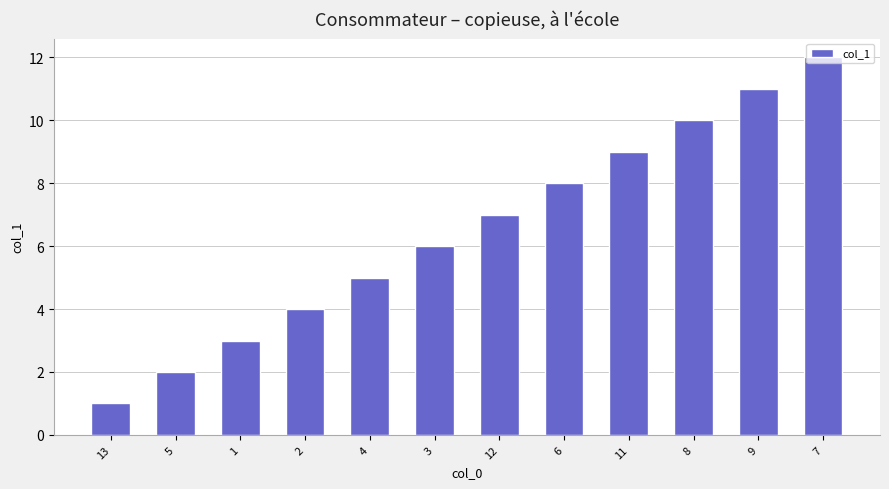

What is the value of the 9th bar from the left?

9